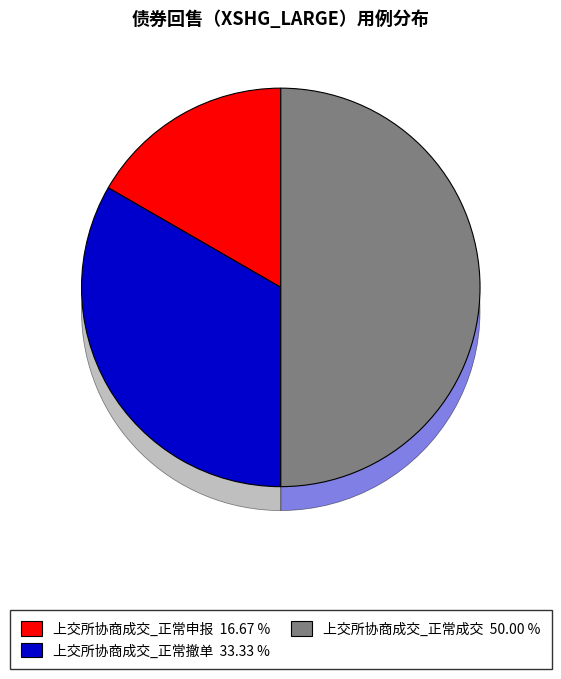

How many segments does this pie chart have?

3